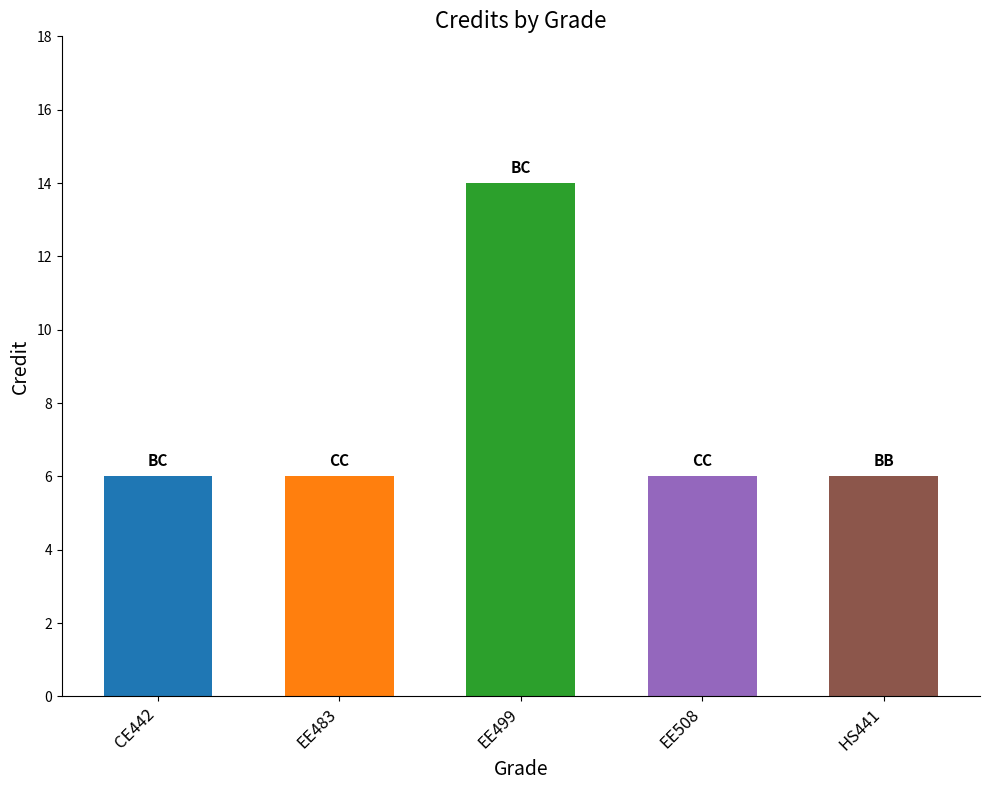

The chart shows a value of 2 at EE508. True or false?

False